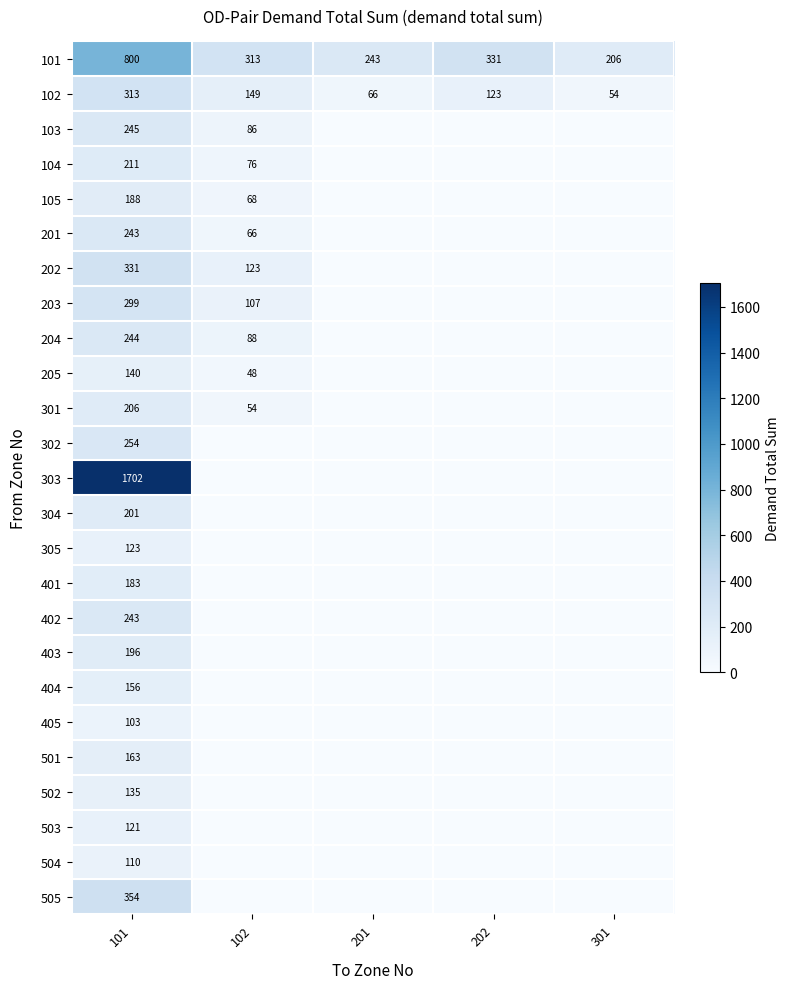

How many categories are shown in the chart?

5